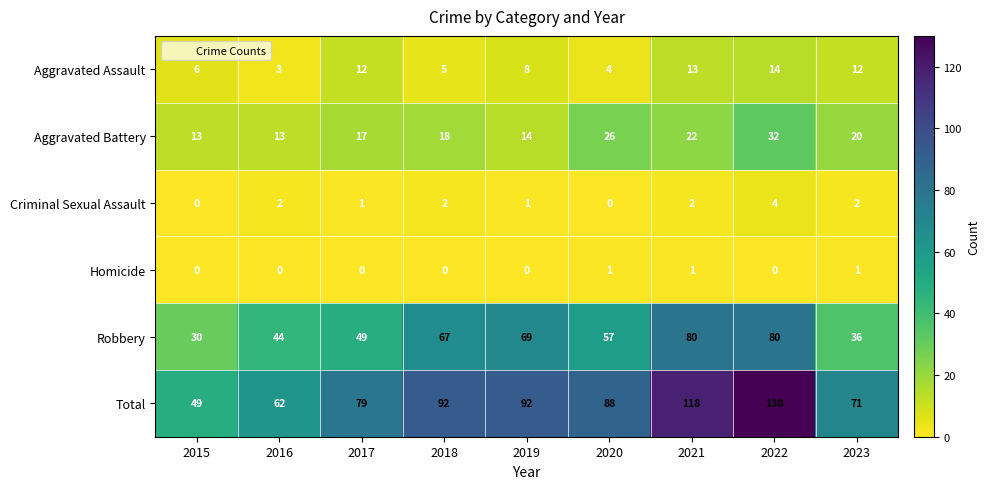

Rank the series at 2017 from lowest to highest value.

Homicide, Criminal Sexual Assault, Aggravated Assault, Aggravated Battery, Robbery, Total